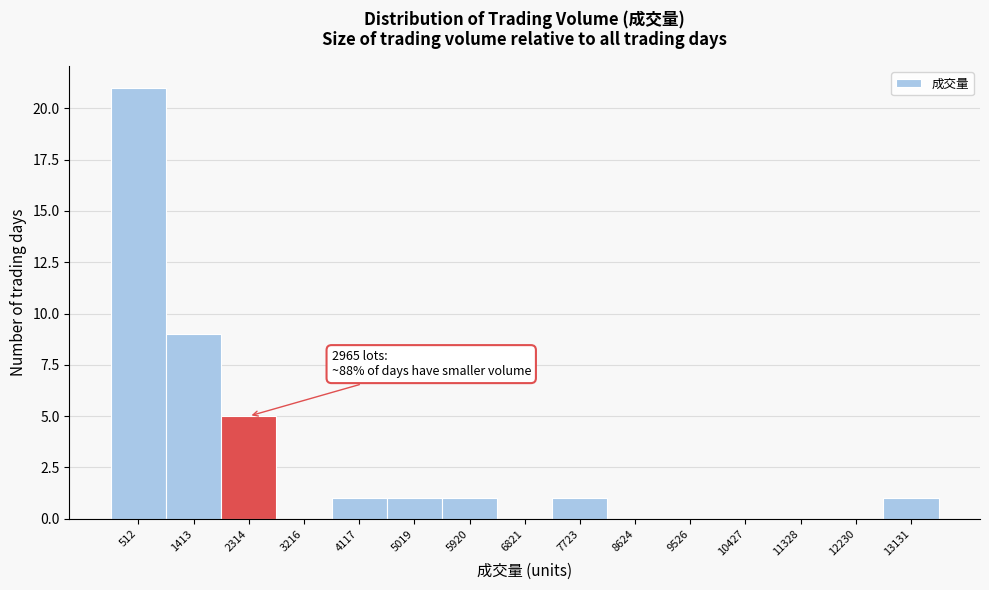

Reading right to left, what are all the values shown in this chart?

13131=1	12230=0	11328=0	10427=0	9526=0	8624=0	7723=1	6821=0	5920=1	5019=1	4117=1	3216=0	2314=5	1413=9	512=21